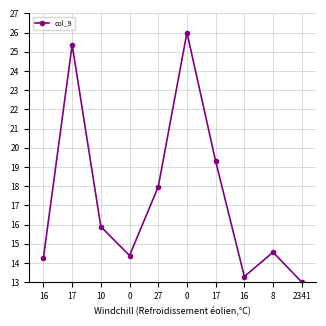

What is the sum of all values?

174.0